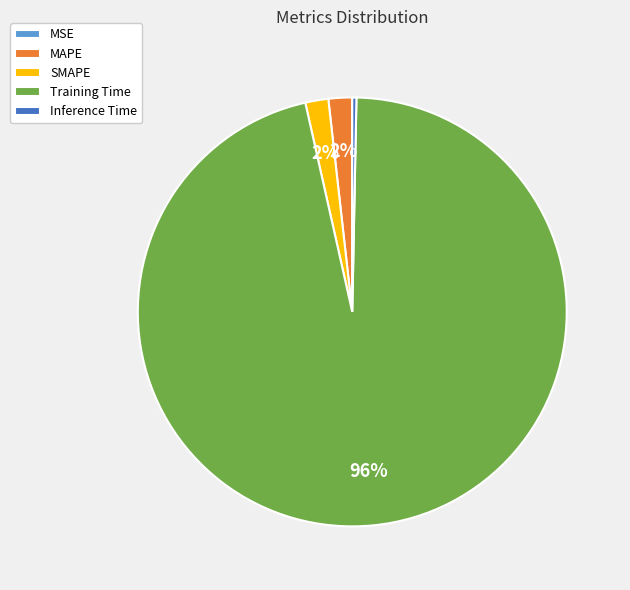

Does Training Time represent more than half of the total?

Yes